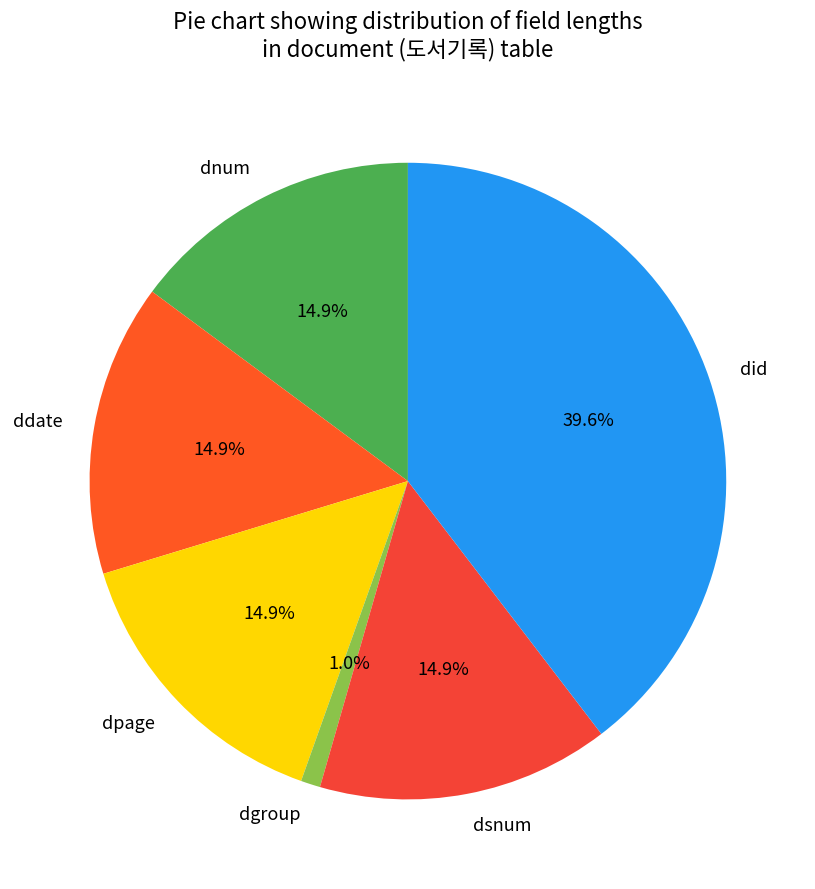

To the nearest percent, what is the average slice percentage?

17%